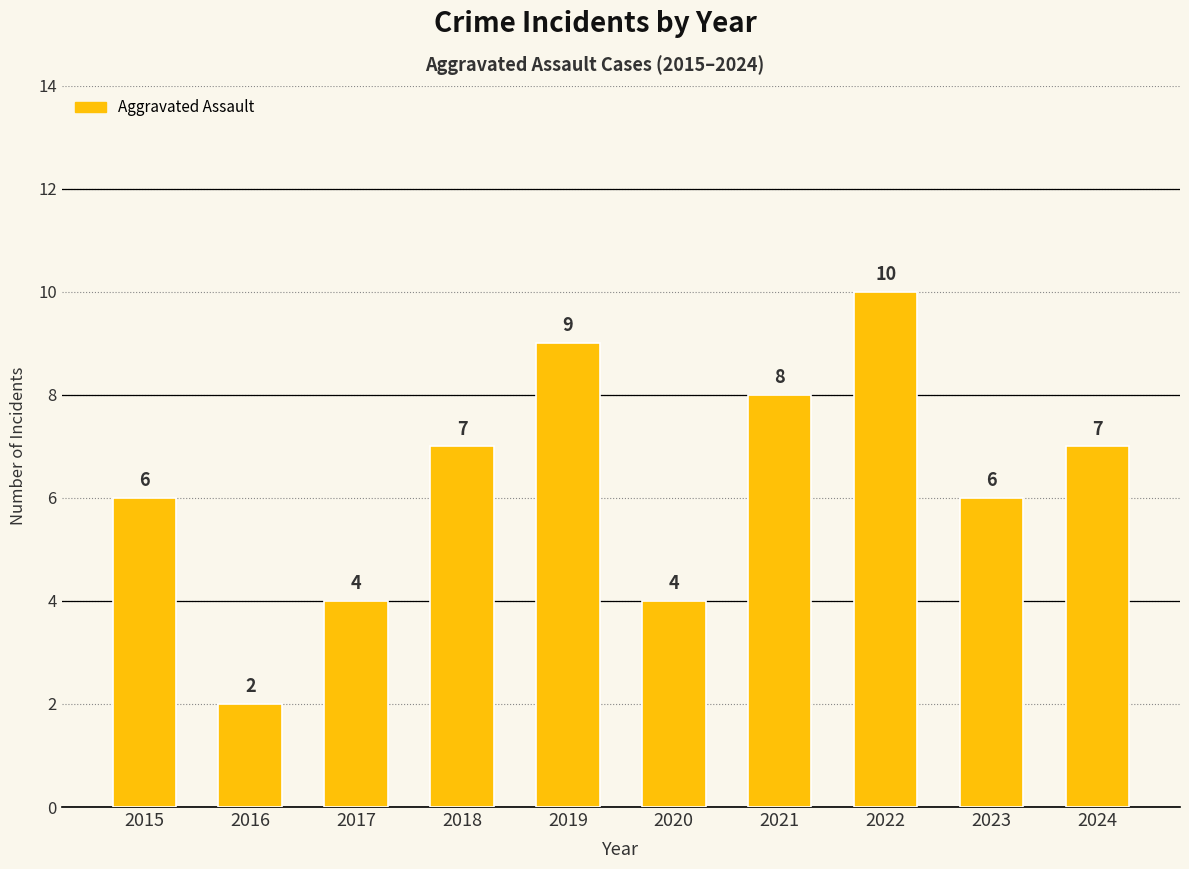

Count the number of categories in the chart.

10